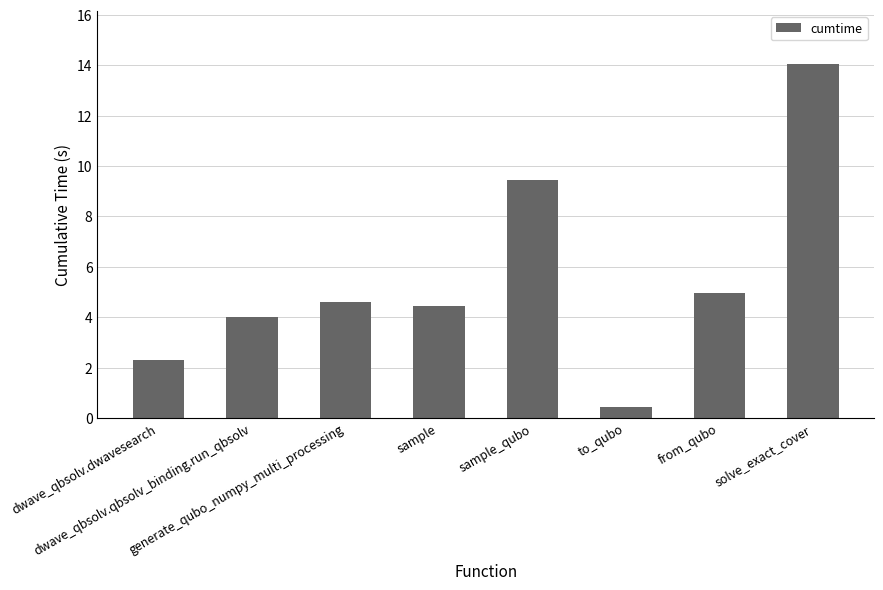

What position from the right is sample?

5